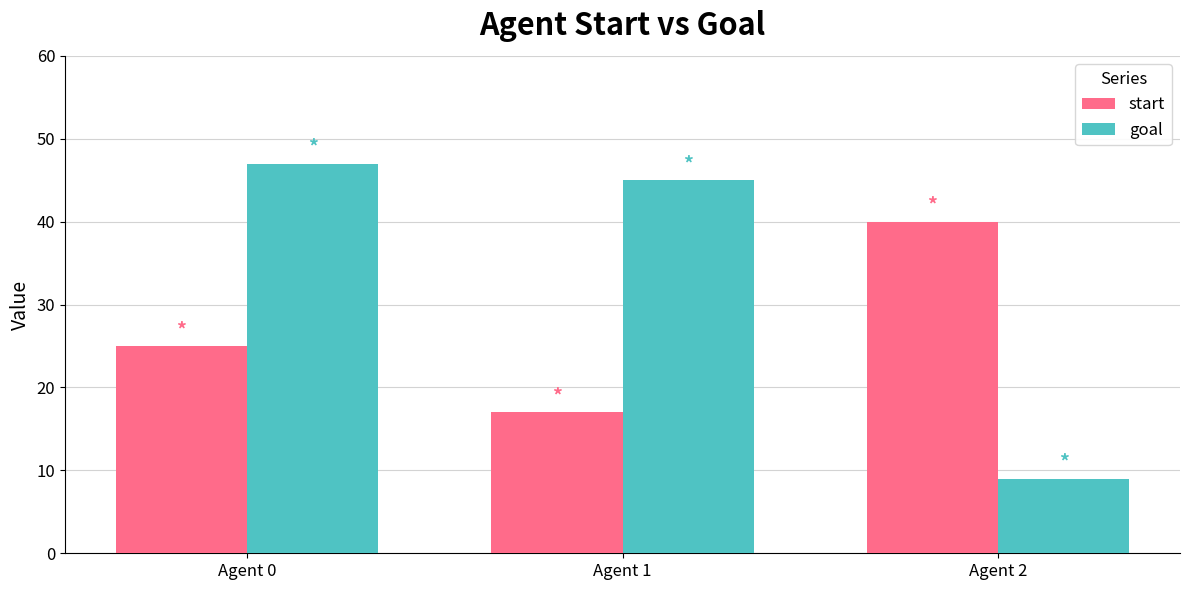

At which label does goal reach its minimum?

Agent 2